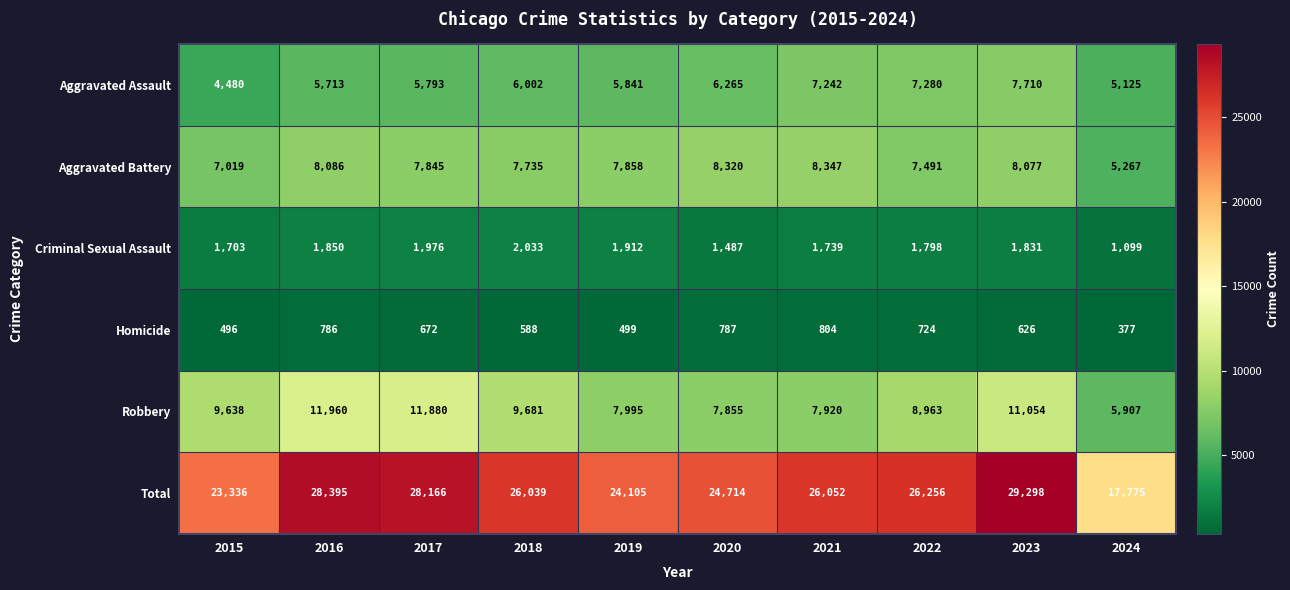

Where does the Homicide series first go above 672?

2016